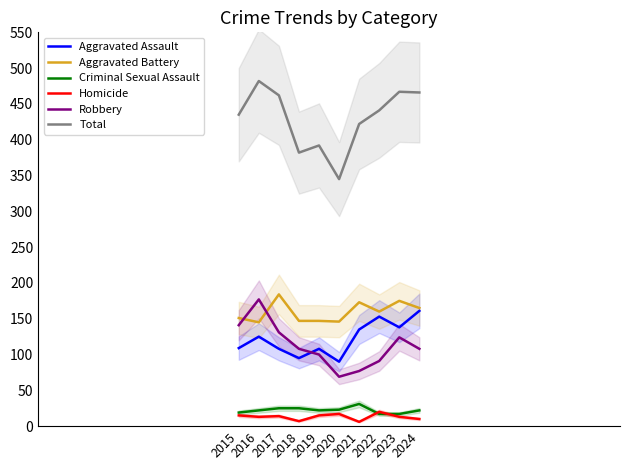

How many values in the Criminal Sexual Assault series exceed 22?

4